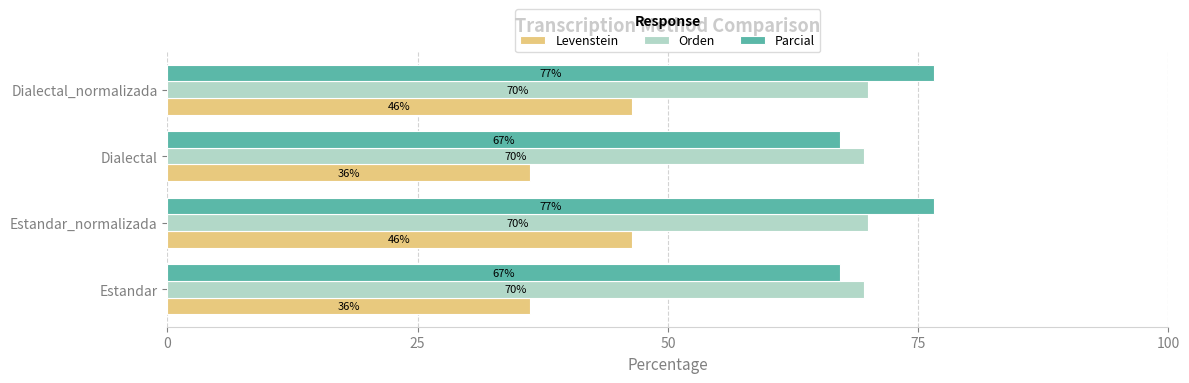

How many data points in Levenstein are less than 46?

2